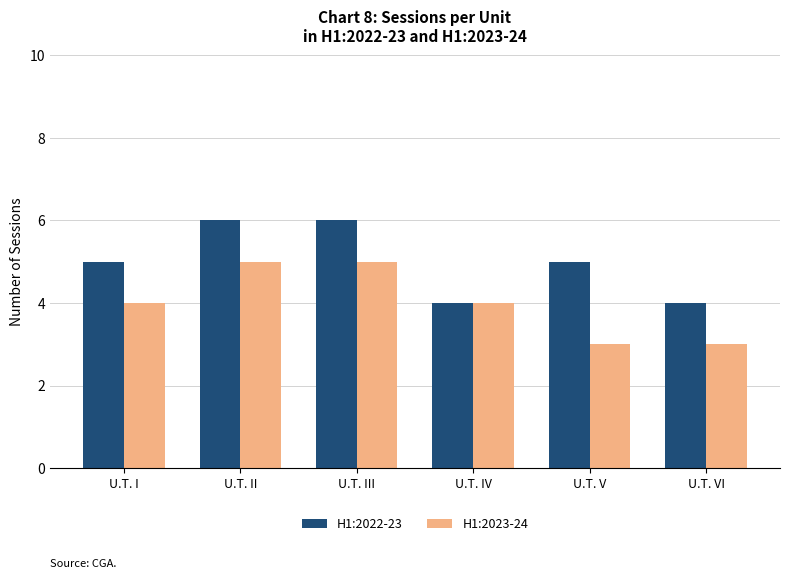

Reading left to right, what are all the values shown in this chart?

H1:2022-23: 5	6	6	4	5	4
H1:2023-24: 4	5	5	4	3	3